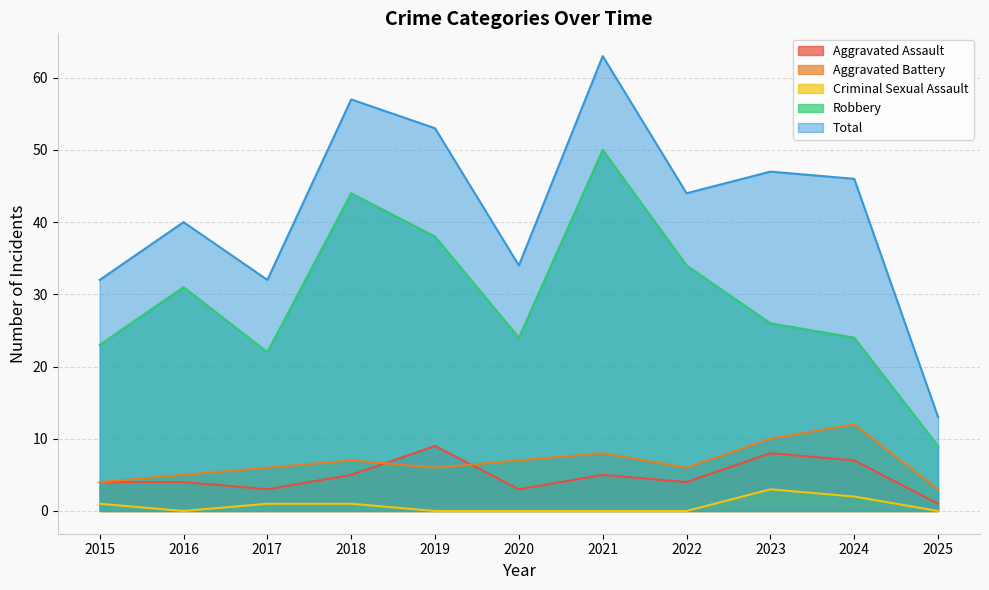

Where is the first local maximum for Criminal Sexual Assault?

2023